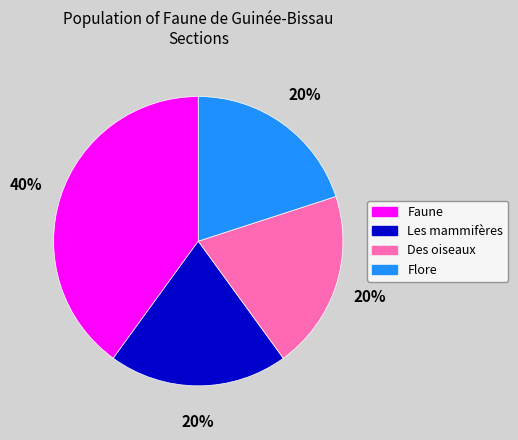

To the nearest percent, what is the difference between the largest and smallest slice percentages?

20%